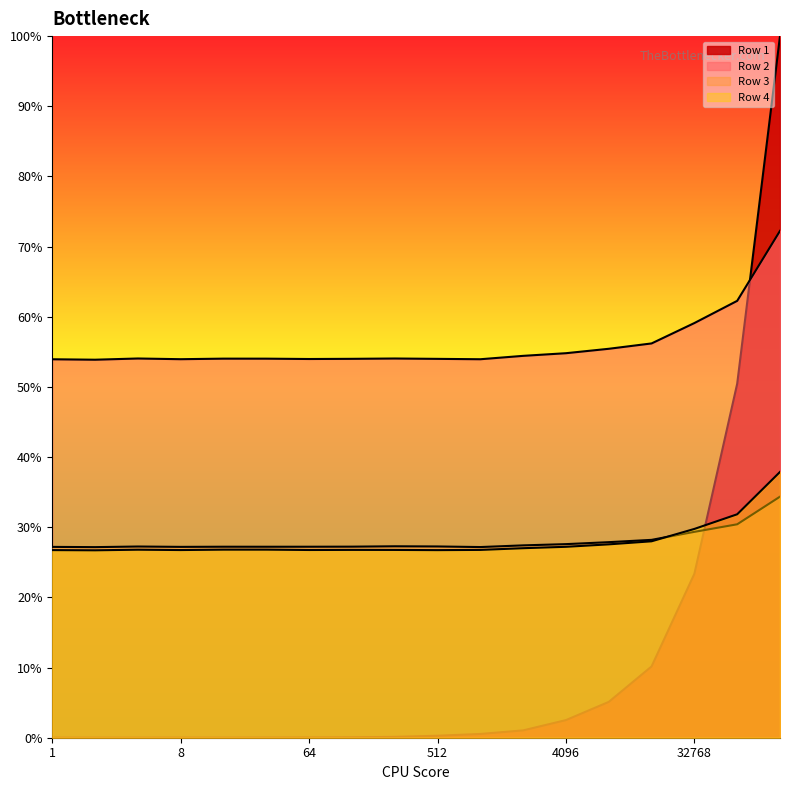

Between which two adjacent categories do Row 1 and Row 2 first intersect?

65536 and 131072